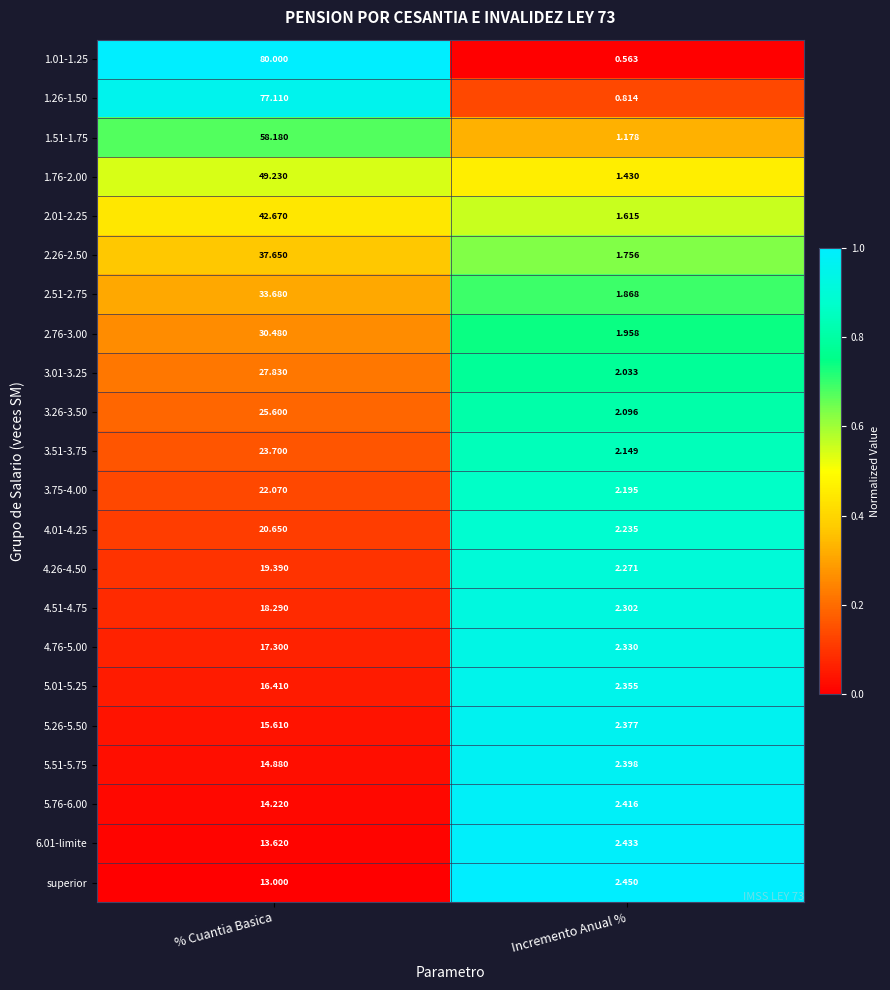

Is the value of 3.26-3.50 at Incremento Anual % greater than the value of 1.76-2.00 at Incremento Anual %?

Yes